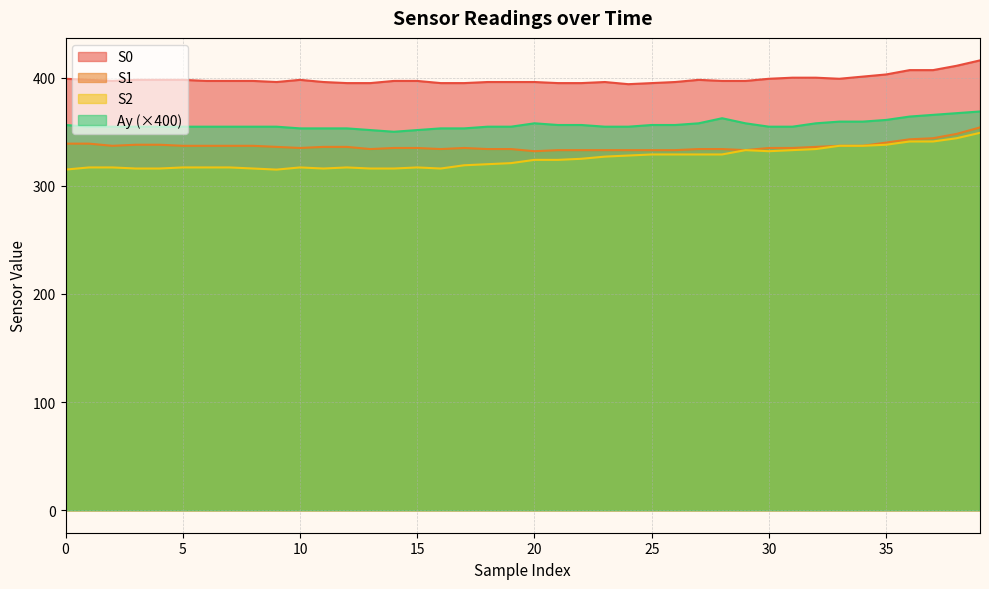

What is the sum of the Ay values at 13 and 7?

706.3